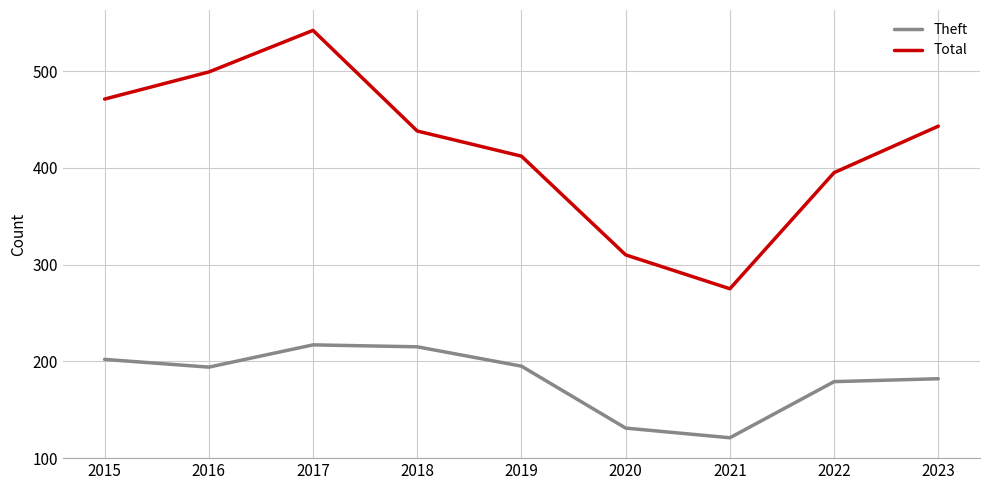

What is the sum of all Total values?

3785